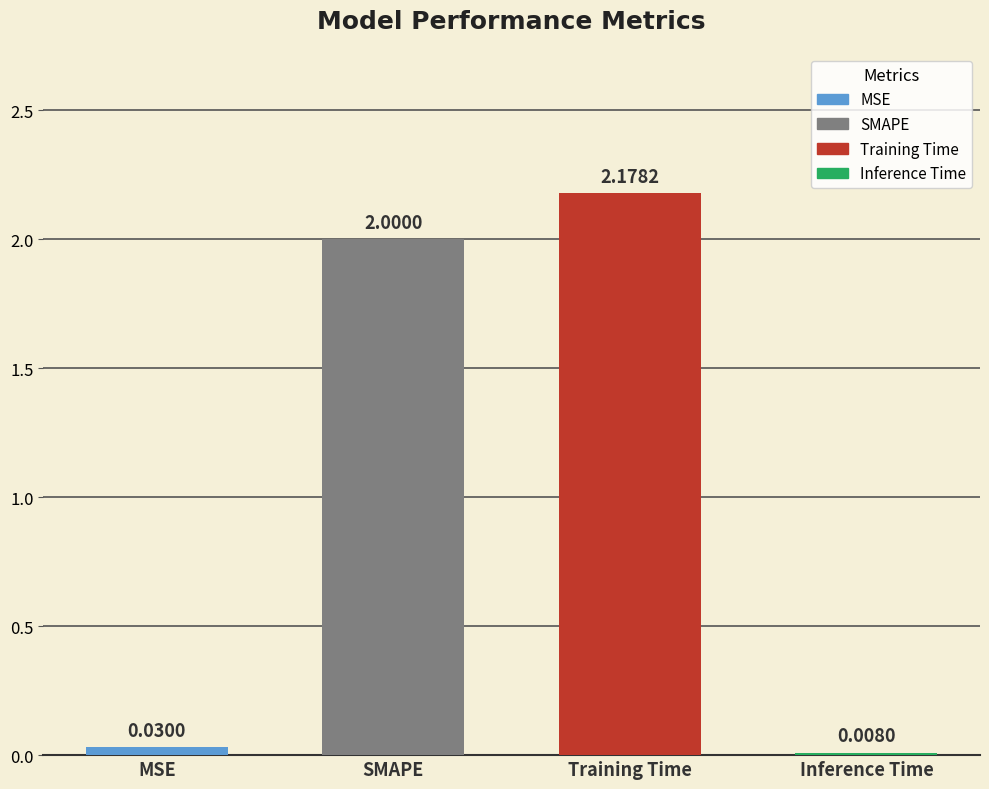

What is the change in value from SMAPE to Inference Time?

-2.0